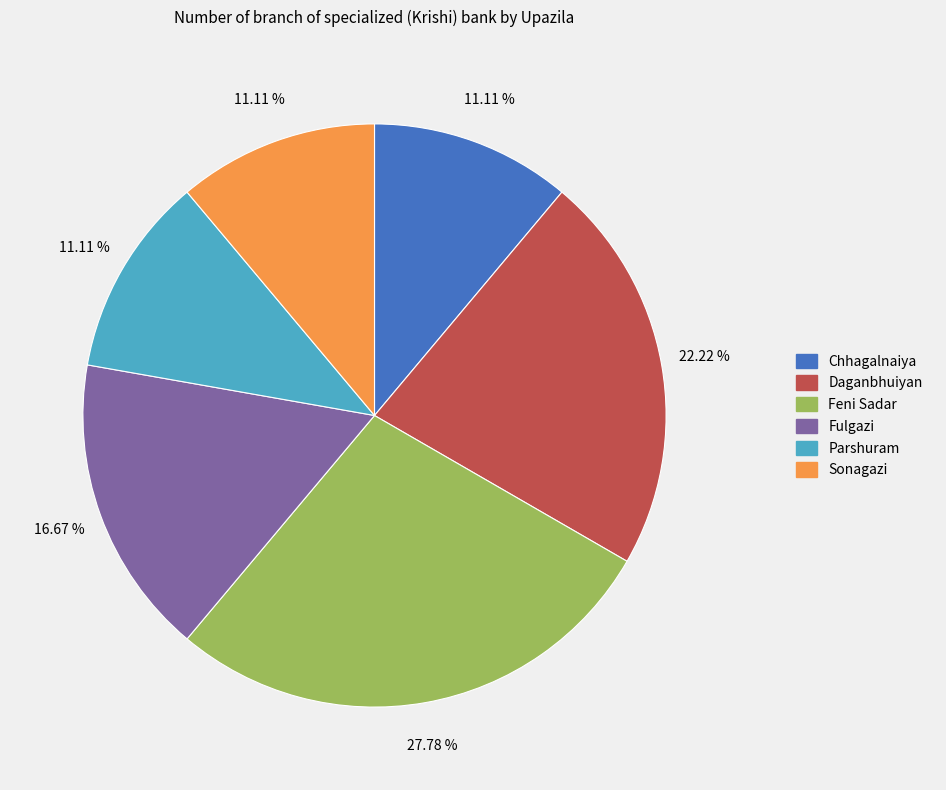

Between Chhagalnaiya and Fulgazi, which is larger?

Fulgazi